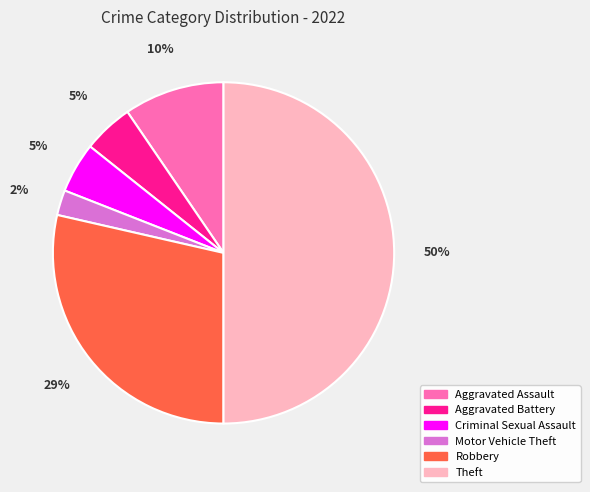

The Theft slice represents 40% of the pie. True or false?

False